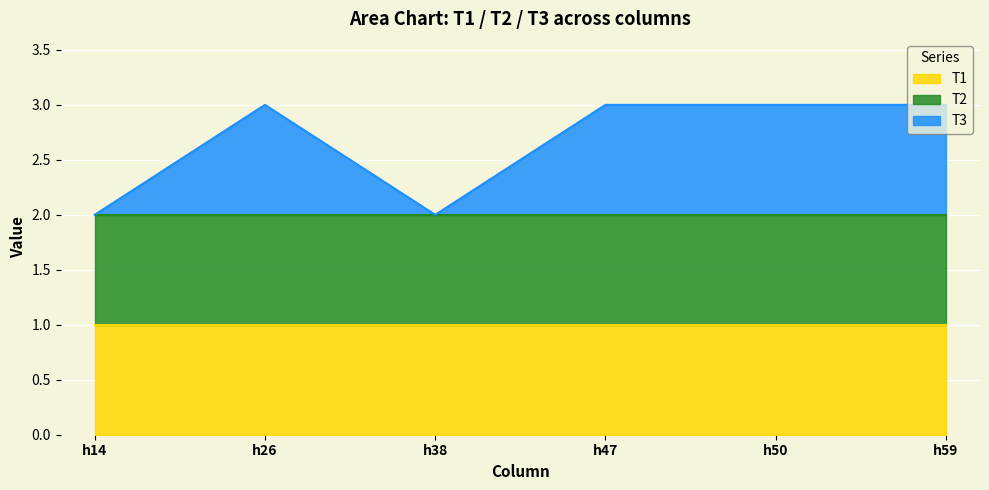

Which series has the largest range (max minus min)?

T3